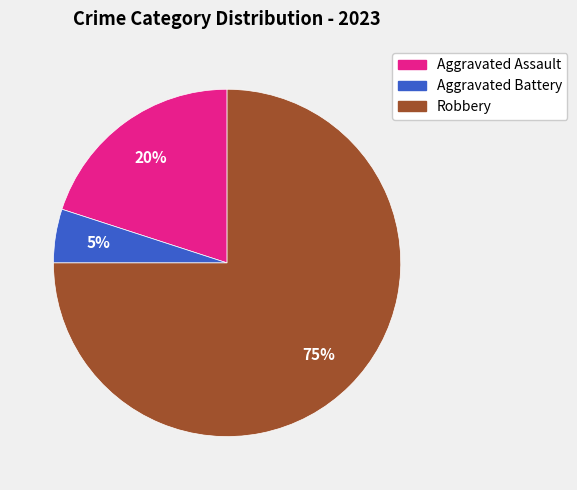

Count the number of slices in the pie.

3